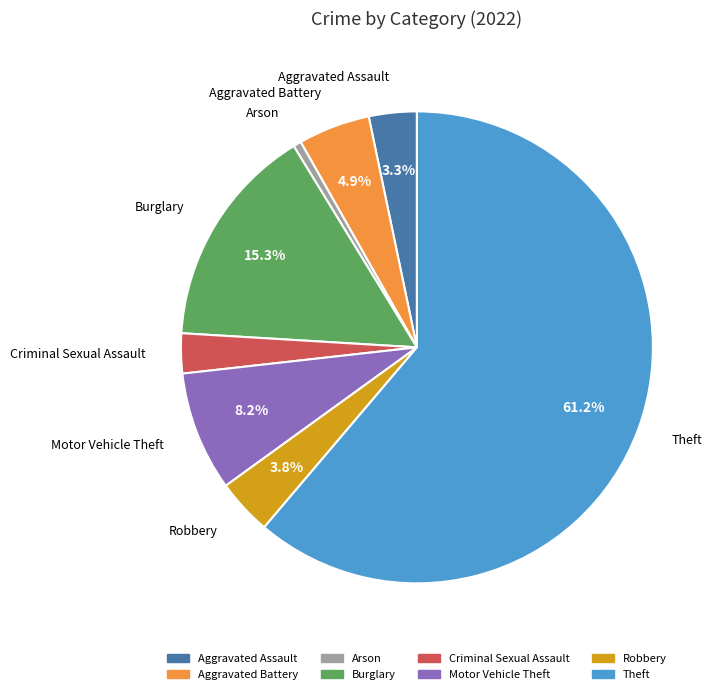

How many slices are in this pie chart?

8